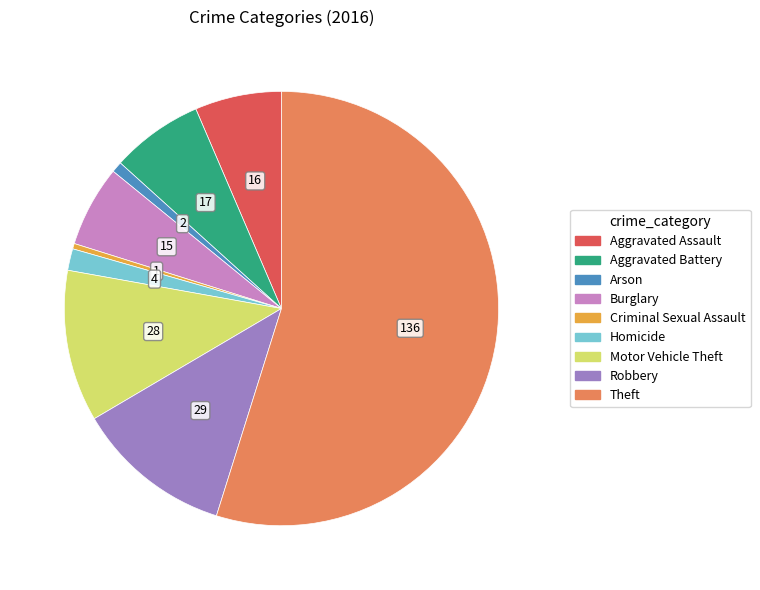

The Aggravated Assault slice represents 1% of the pie. True or false?

False